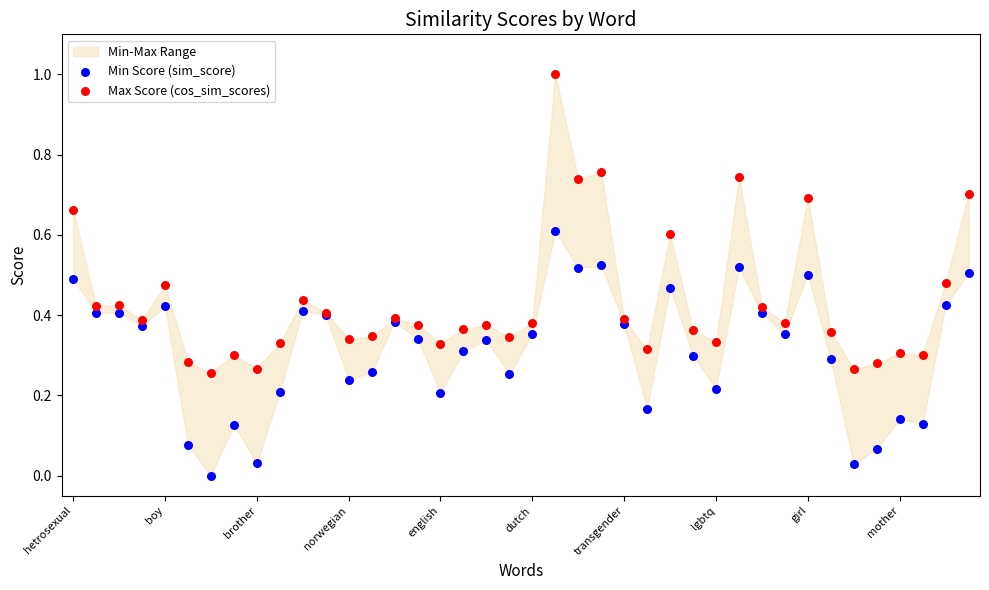

Which series reaches the maximum Y coordinate?

Max Score (cos_sim_scores)